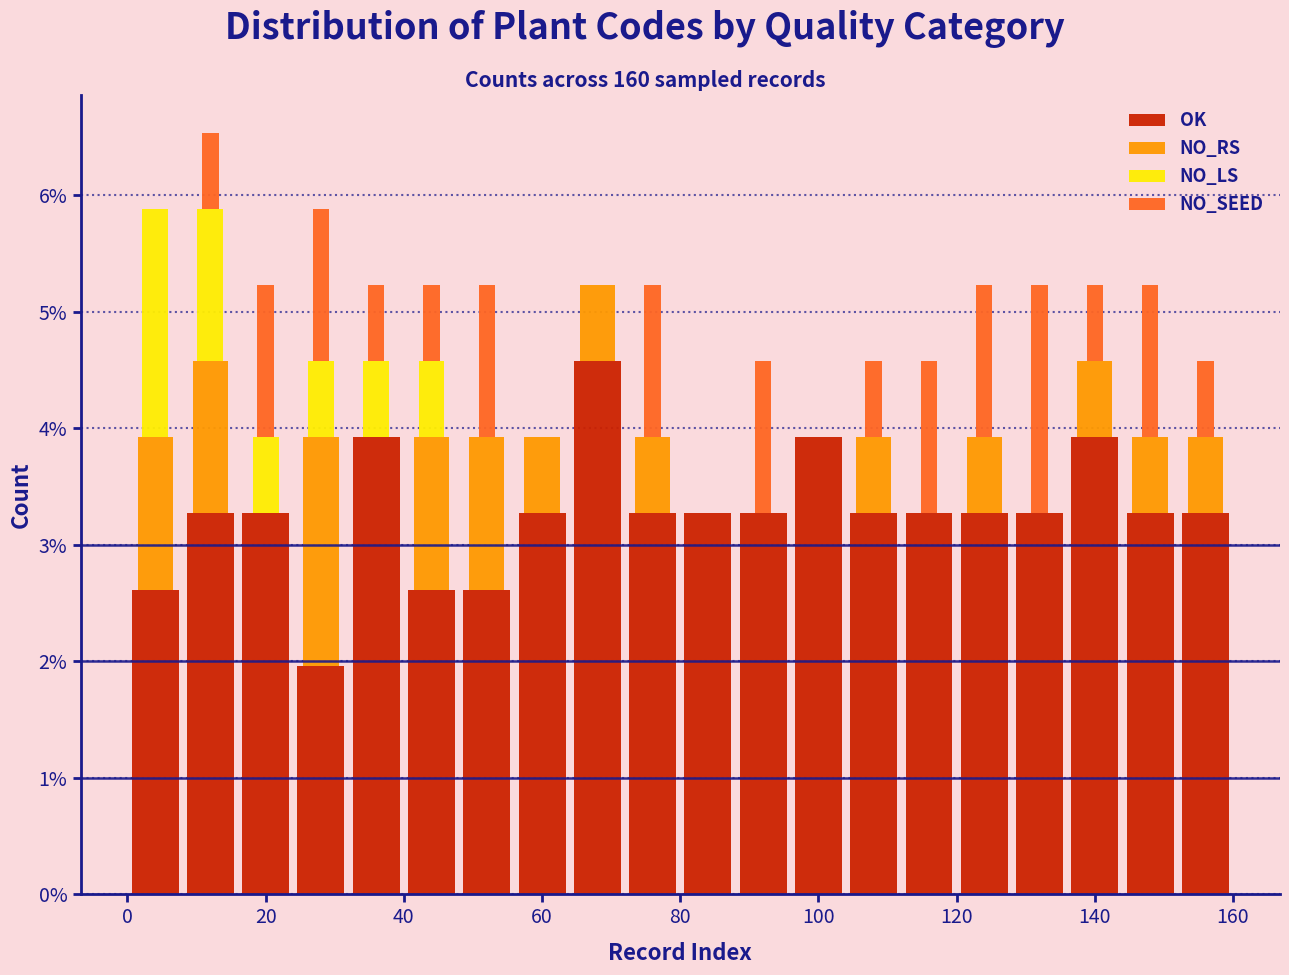

What is the total height of the stacked bar covering 144 to 152 on the x-axis? The values are not printed on the chart, so give them approximately, as read against the axis.

5.2